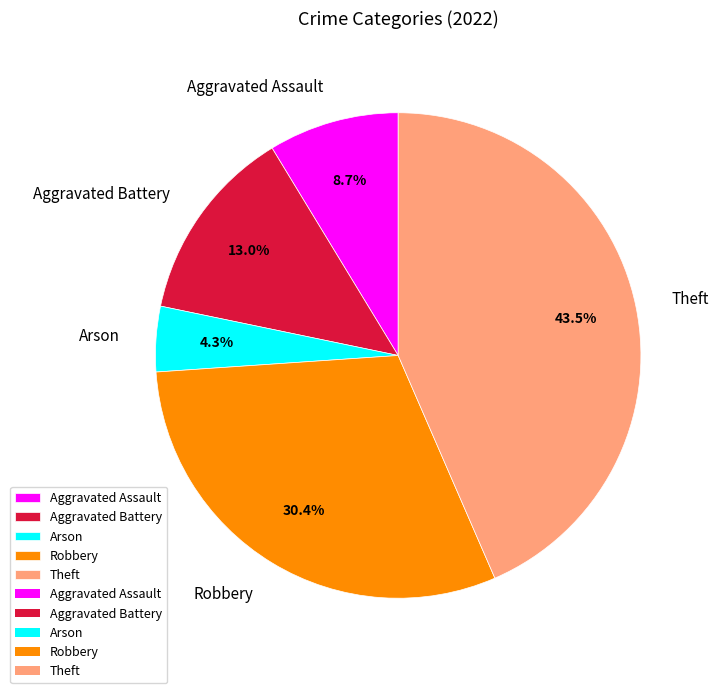

Which slice is the largest?

Theft